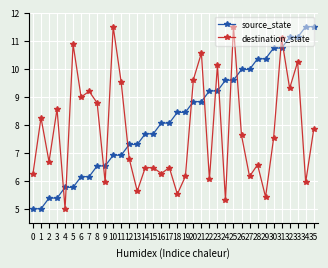

Rank the series by their average value, from highest to lowest.

source_state, destination_state